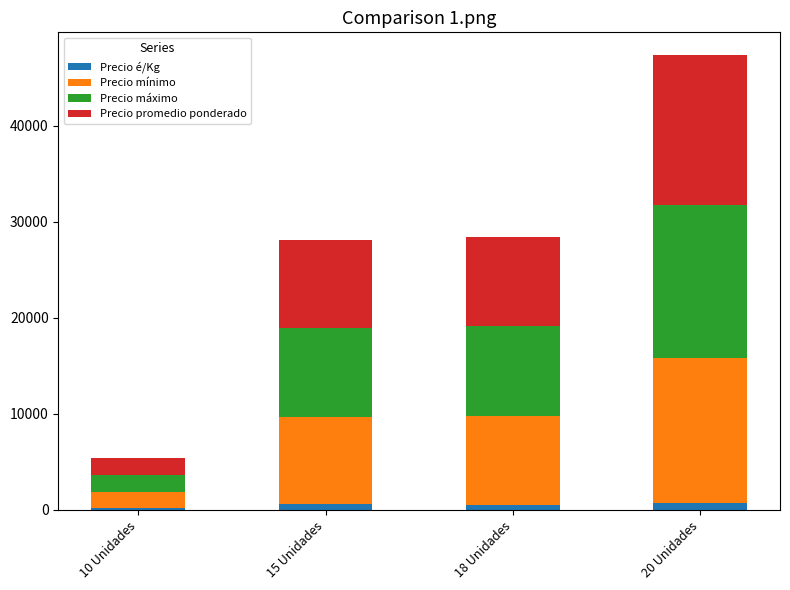

At which category is the sum across all series the highest?

20 Unidades